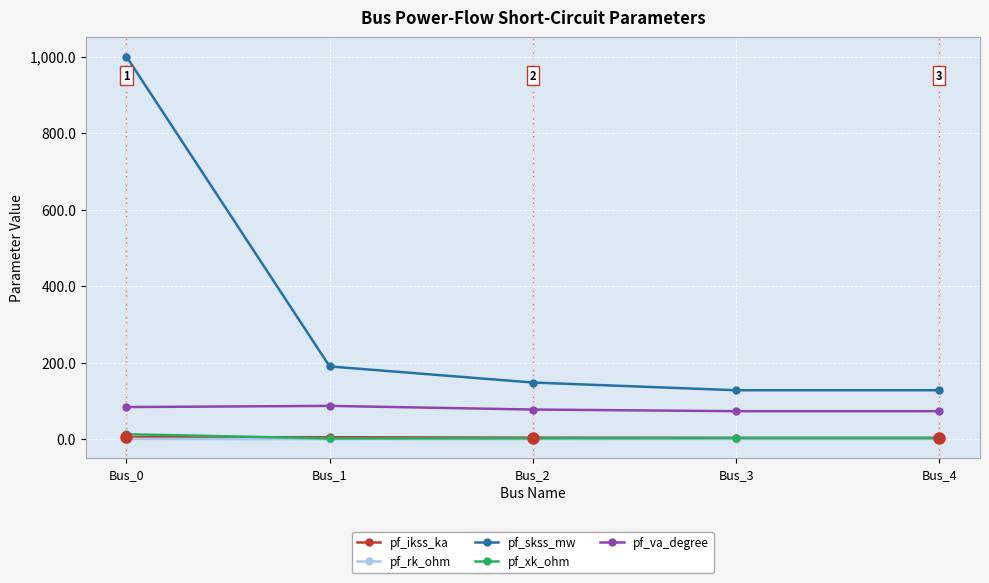

What is the maximum value shown in the chart?

1000.0